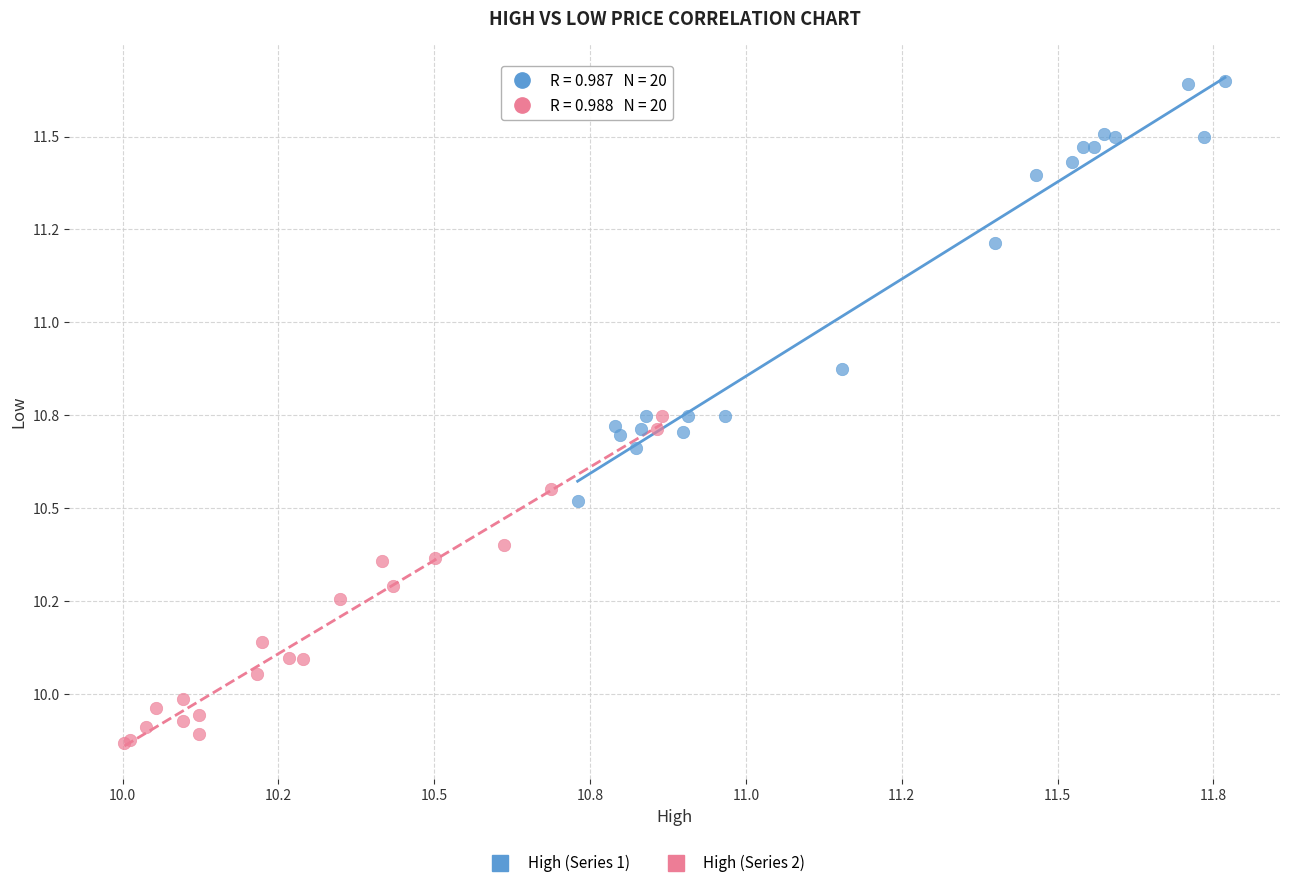

Which series has the largest Y range (max minus min)?

High (Series 1)